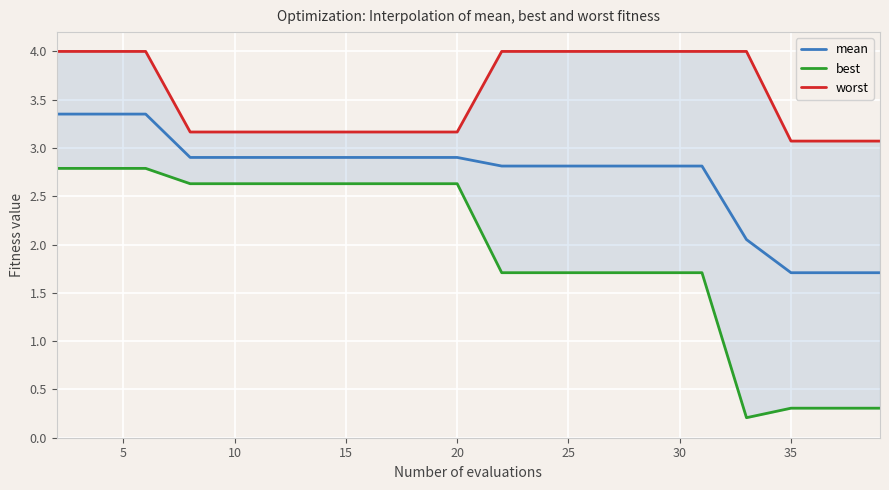

True or false: mean has a value of 0.4 at 35.

False